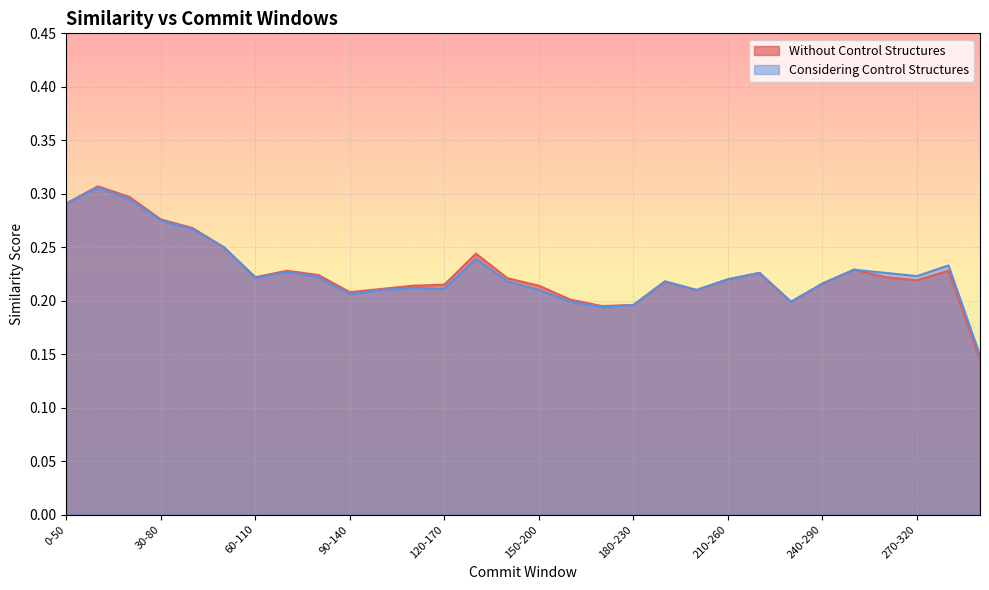

What is the label of the 22nd point from the right?

80-130